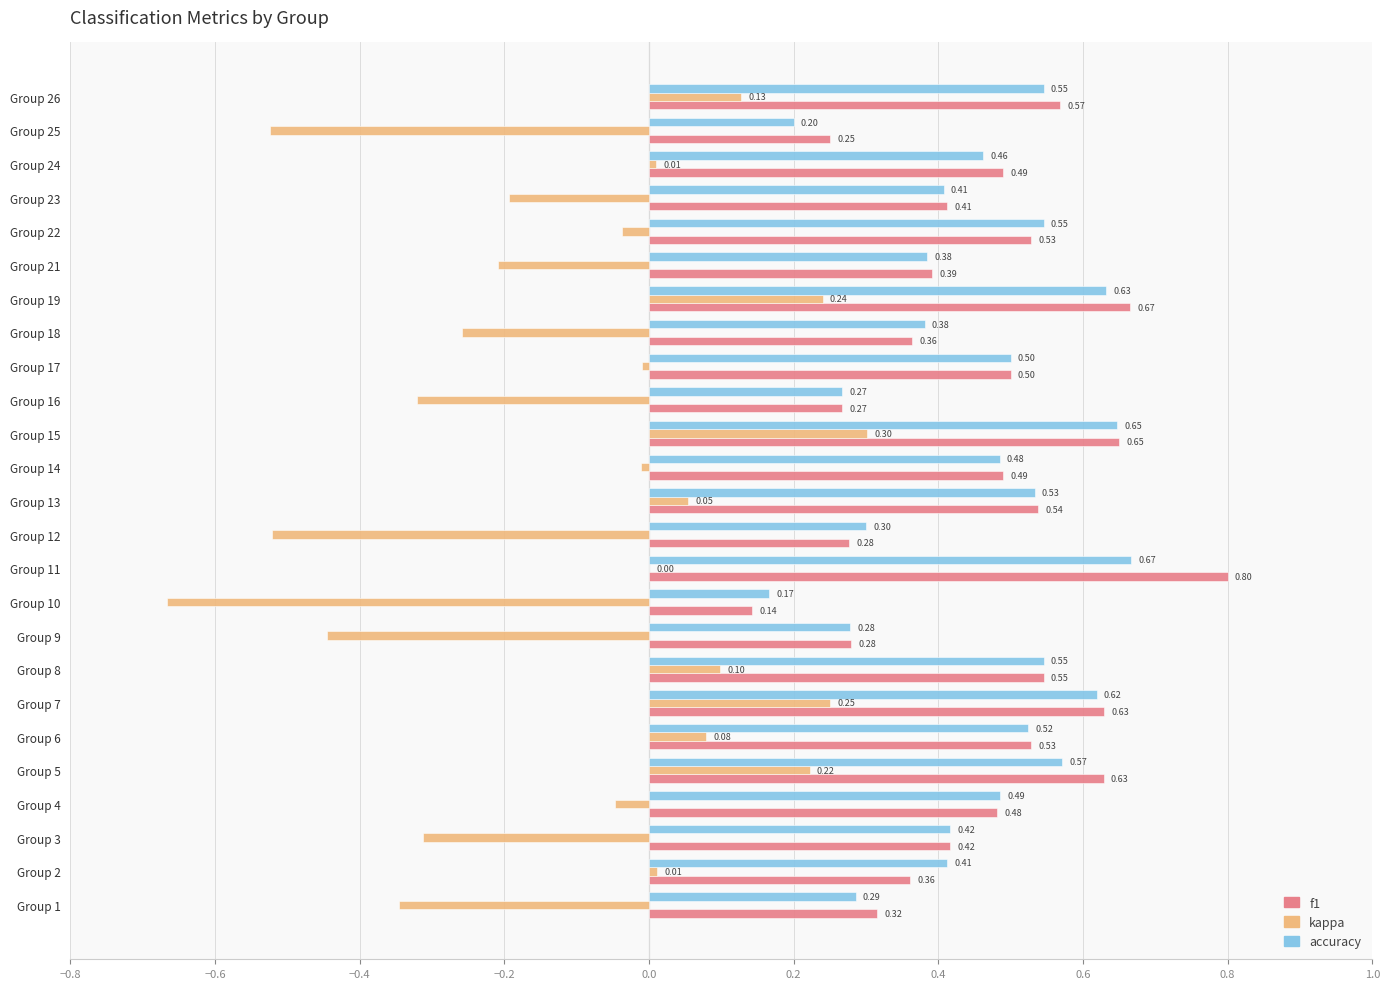

Is the value of f1 at Group 7 greater than the value of kappa at Group 3?

Yes